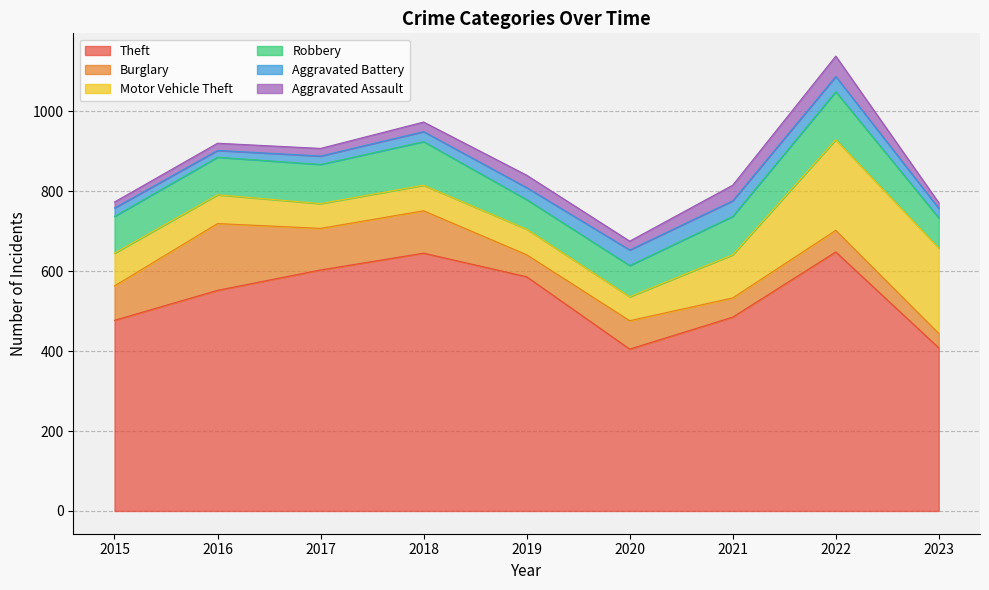

What is the lowest value of the Robbery series?

74